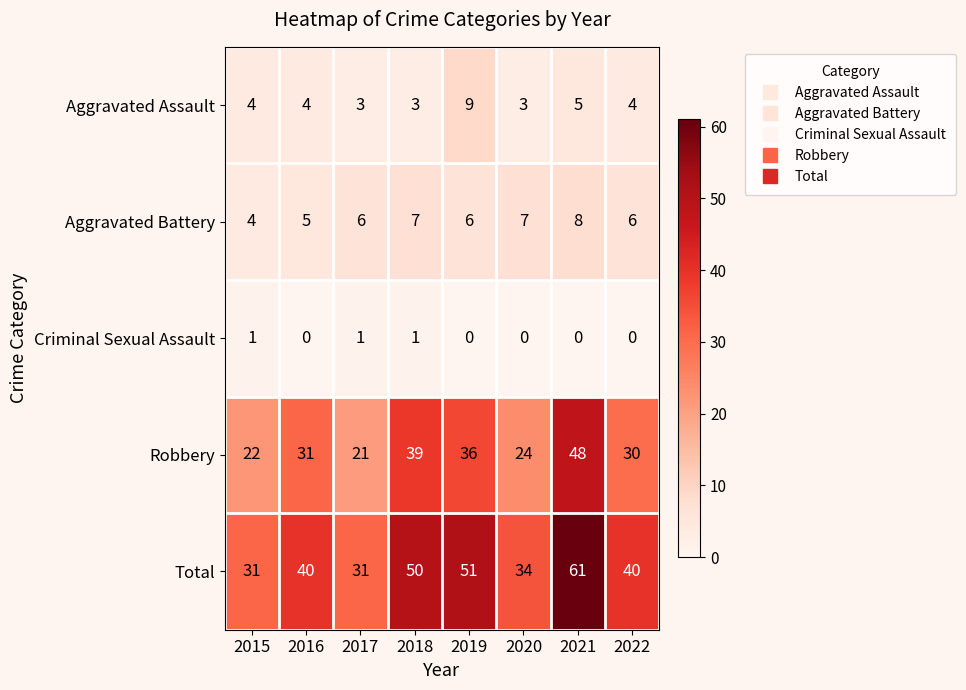

The Aggravated Assault series shows 1 at 2017. True or false?

False